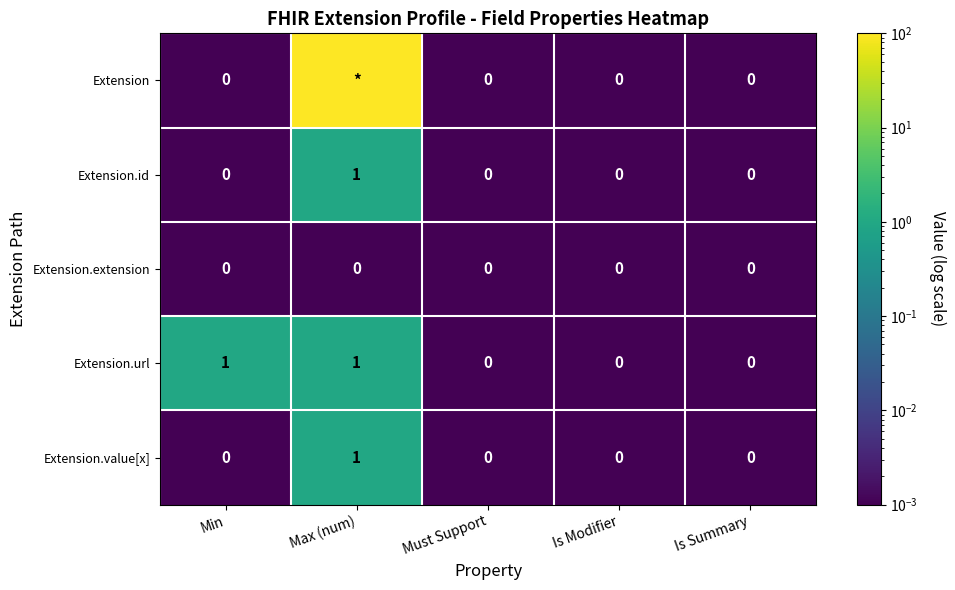

The Extension.id series shows 0 at Is Modifier. True or false?

True